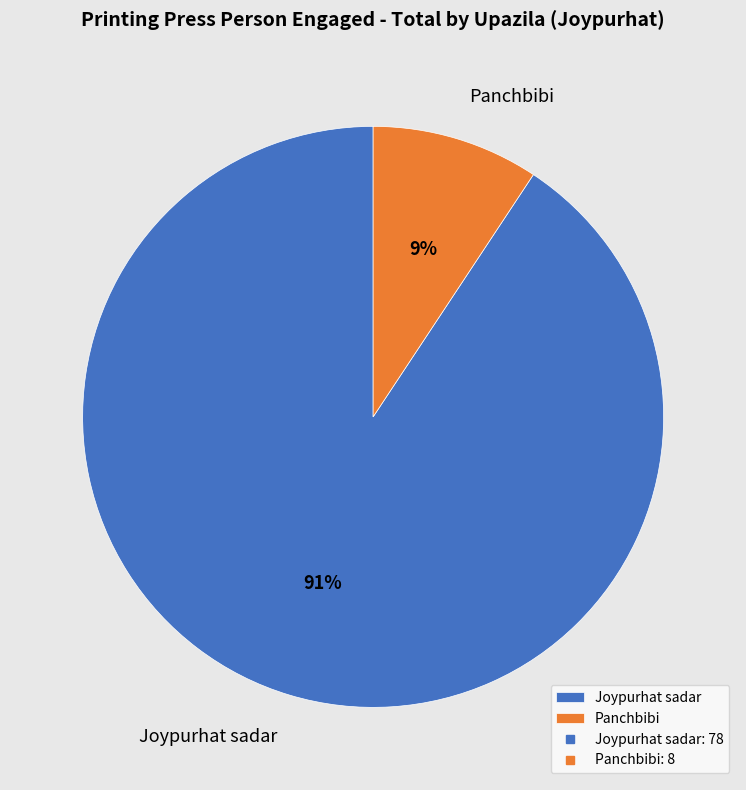

To the nearest percent, what percentage of the pie is Joypurhat sadar?

91%